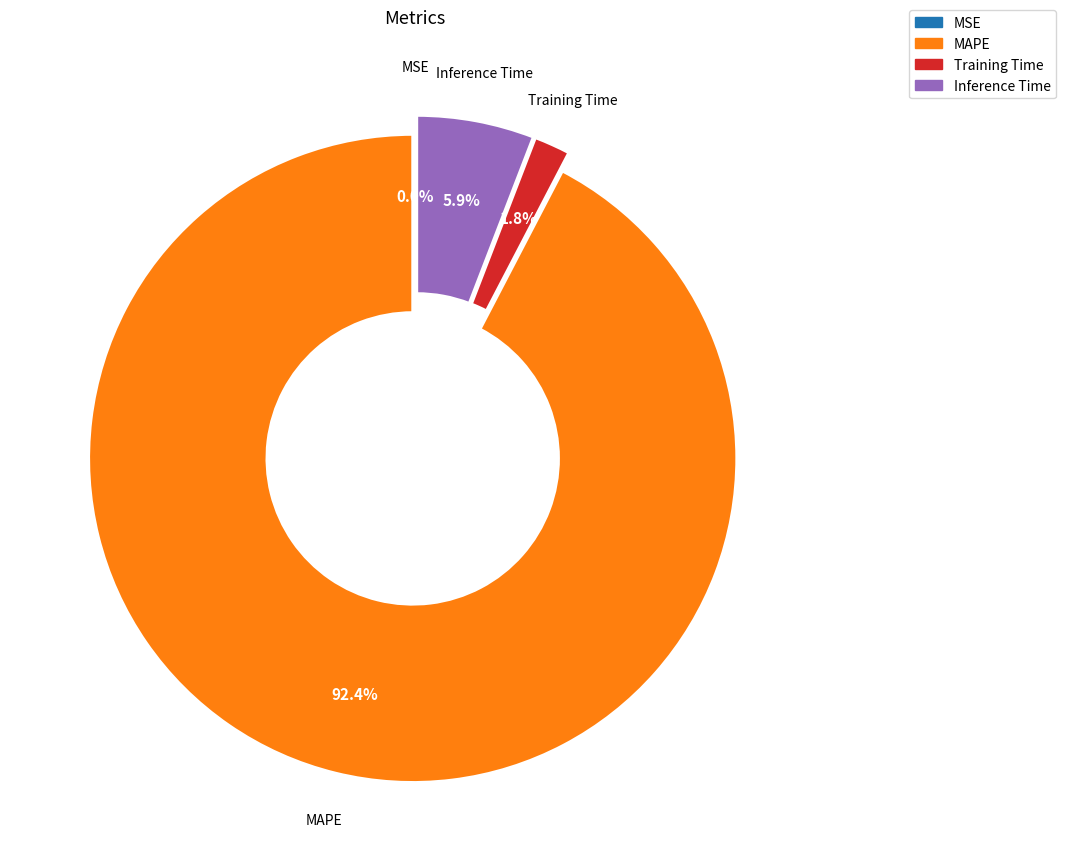

Which slice represents more than half of the pie?

MAPE